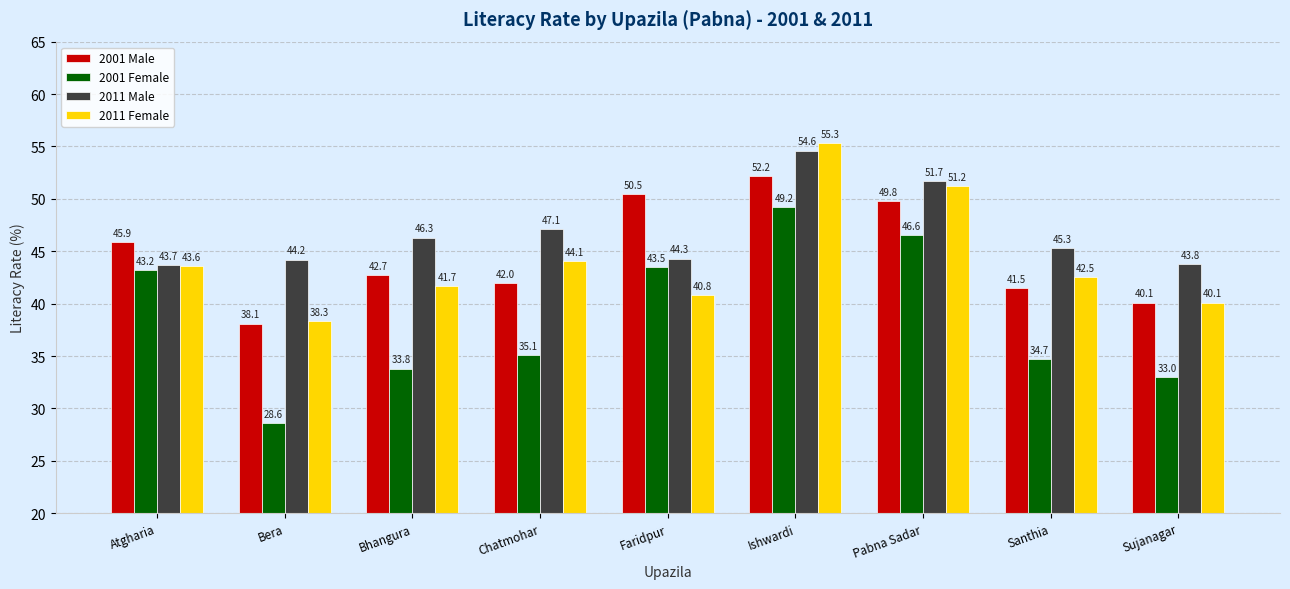

Reading right to left, what are all the values shown in this chart?

2001 Male: 40.1	41.5	49.8	52.2	50.5	42.0	42.7	38.1	45.9
2001 Female: 33.0	34.7	46.6	49.2	43.5	35.1	33.8	28.6	43.2
2011 Male: 43.8	45.3	51.7	54.6	44.3	47.1	46.3	44.2	43.7
2011 Female: 40.1	42.5	51.2	55.3	40.8	44.1	41.7	38.3	43.6